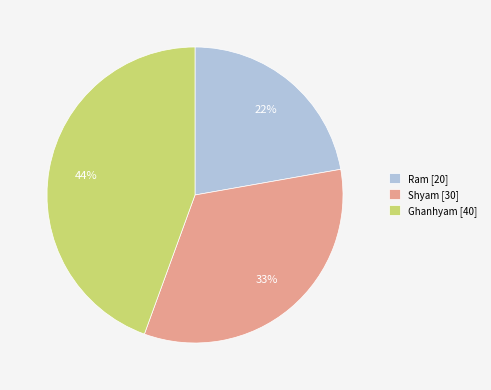

What is the ratio of the value at Ghanhyam to the value at Shyam?

1.3